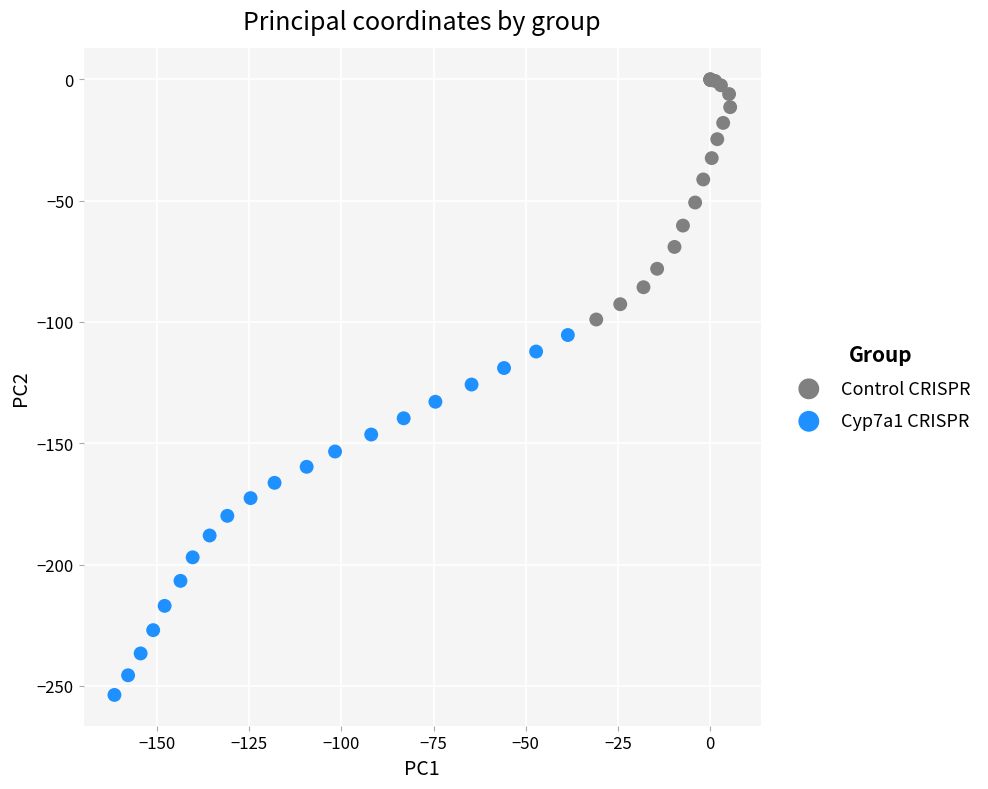

What are all the series names shown in the legend?

Control CRISPR, Cyp7a1 CRISPR